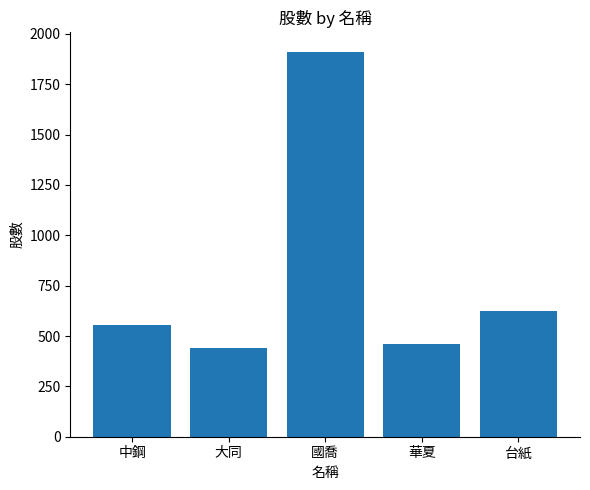

Between 中鋼 and 台紙, which is larger?

台紙